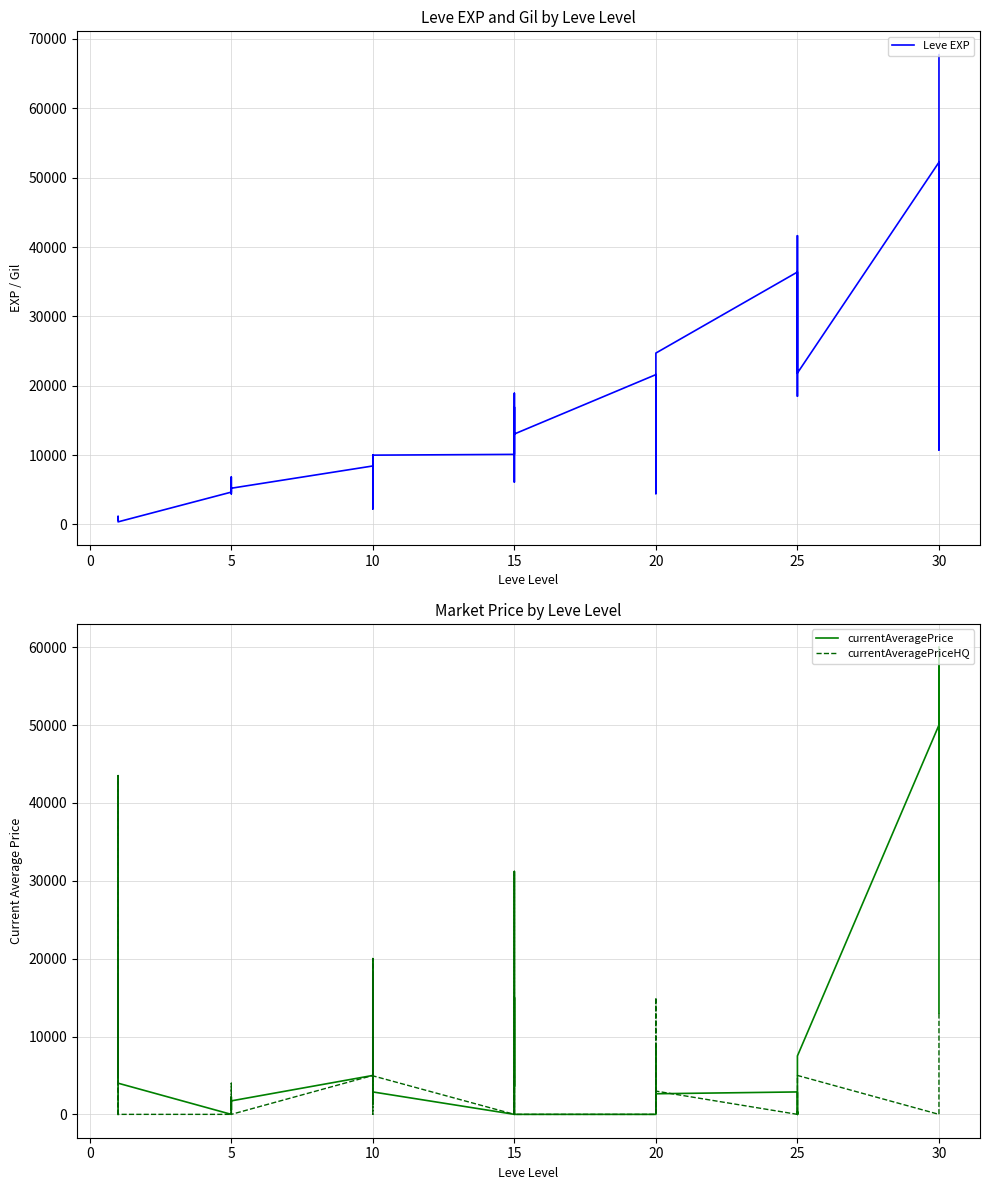

How many distinct data groups are displayed?

3